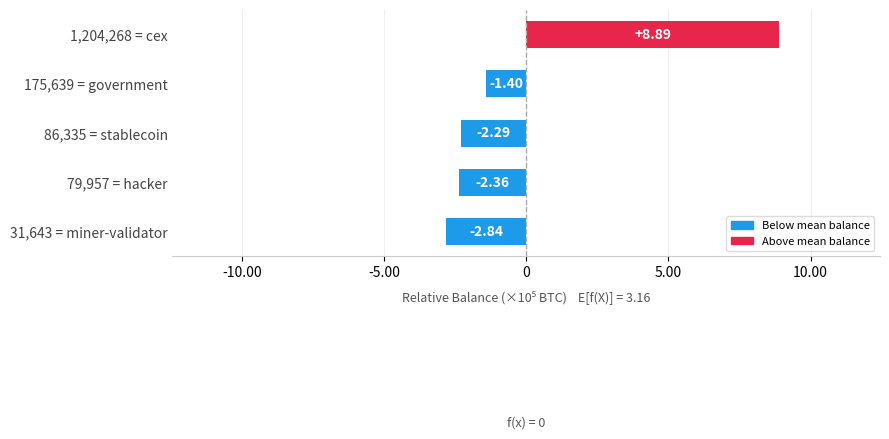

Does the chart contain any negative values?

Yes